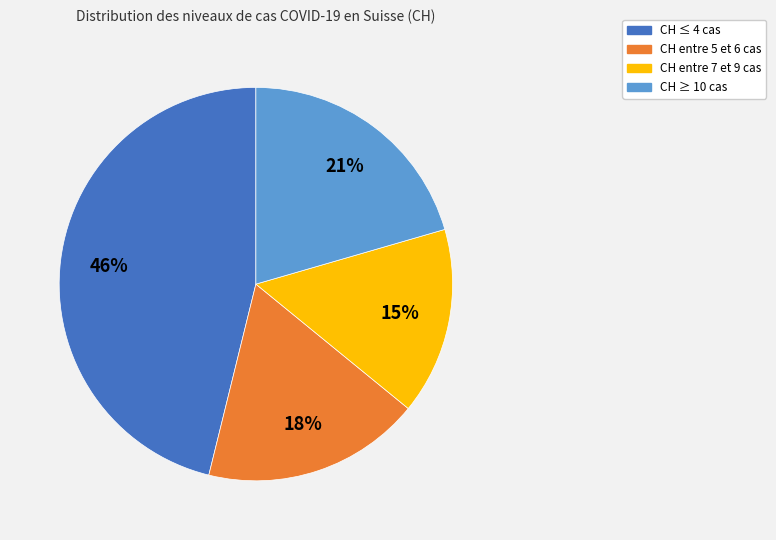

Does any single category account for the majority?

No